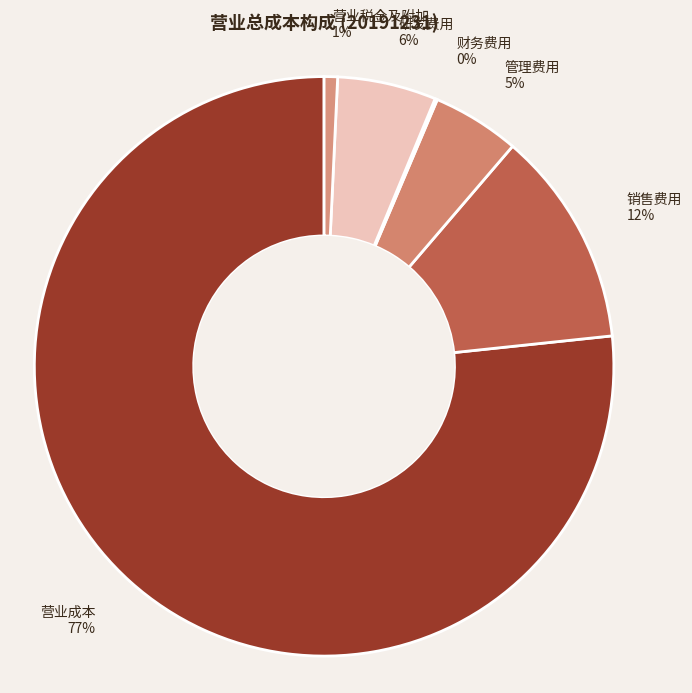

What is the largest slice in the pie chart?

营业成本